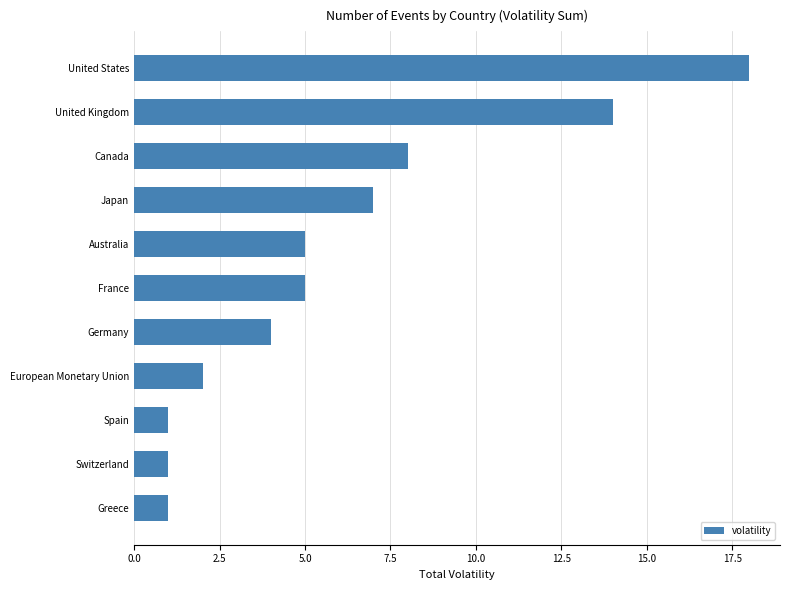

Approximately how many times larger is the value at France compared to Germany?

1.2